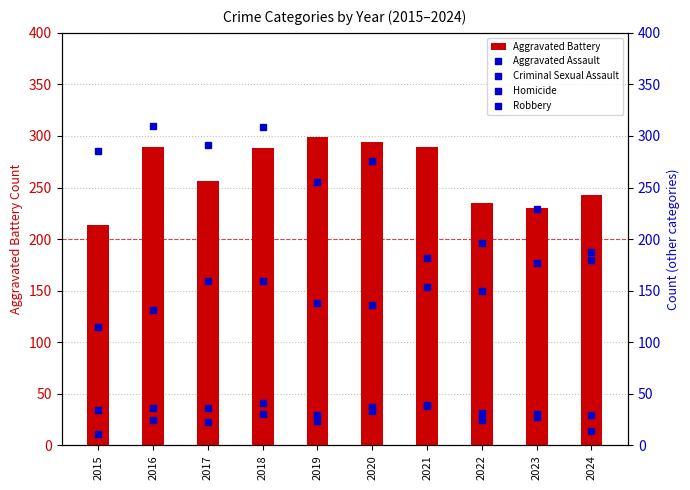

What is the sum of the Criminal Sexual Assault values at 2017 and 2020?

69